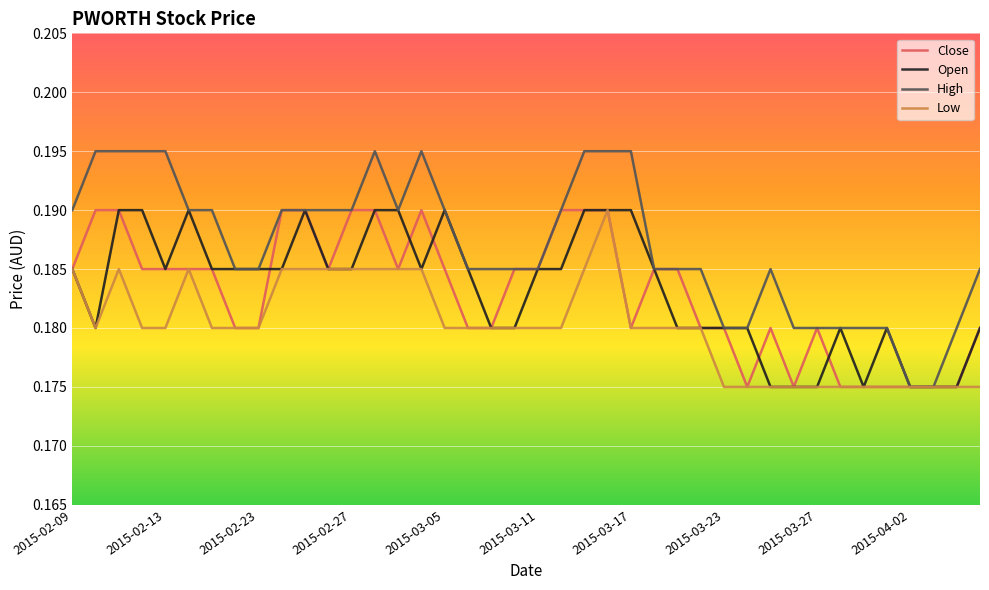

Is this an area chart (filled region under the line)?

No